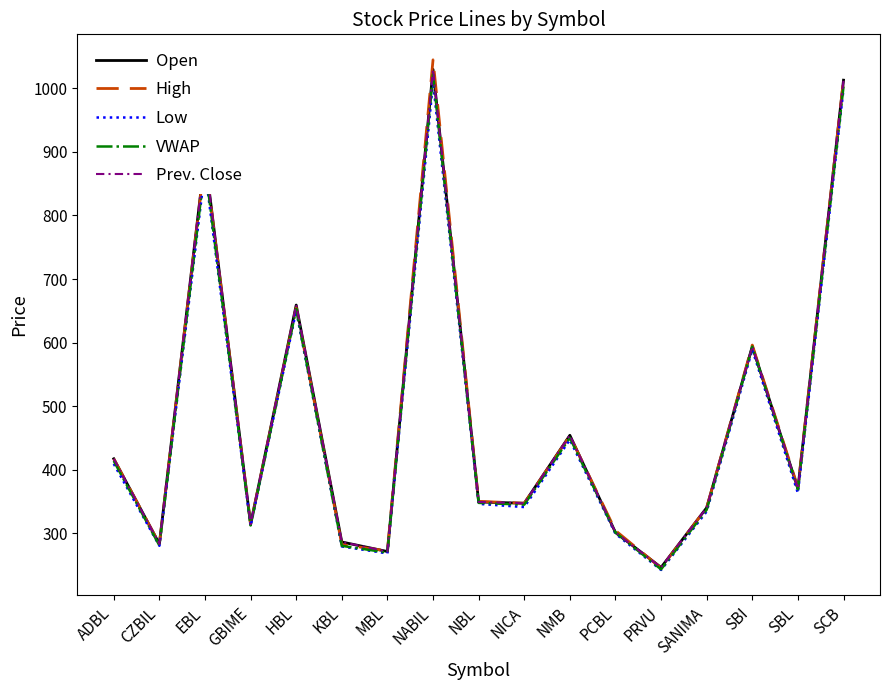

Is this an area chart (filled region under the line)?

No